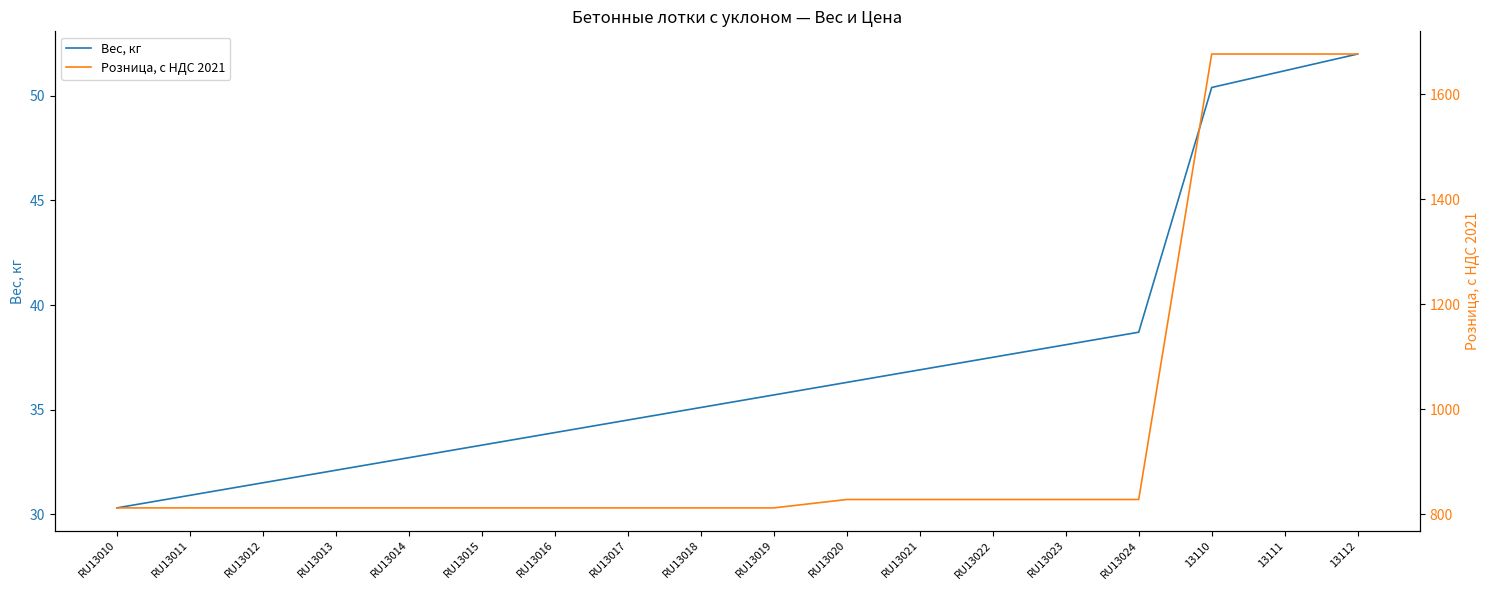

Rank the series by their maximum value, from lowest to highest.

Вес, кг, Розница, с НДС 2021